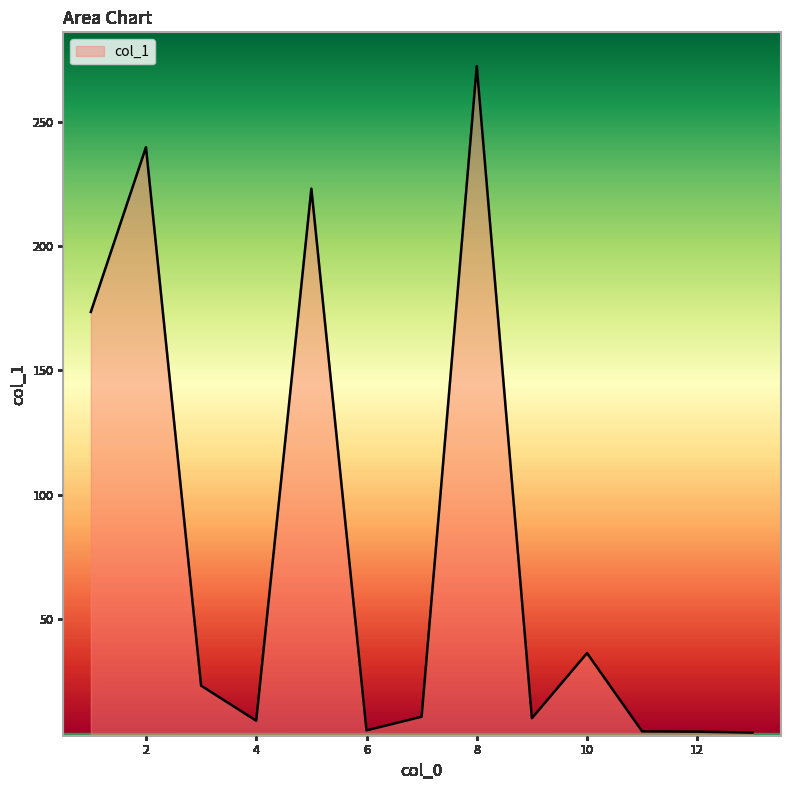

What is the difference between the maximum and minimum values?

268.2